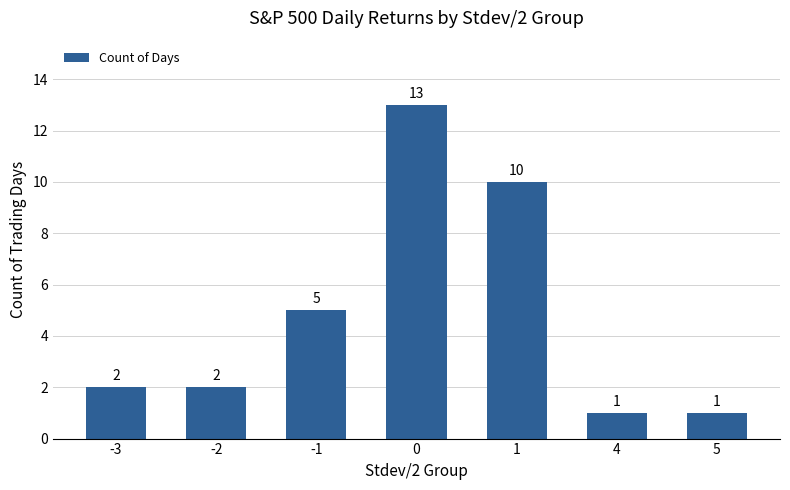

What is the difference between the maximum and second lowest values?

12